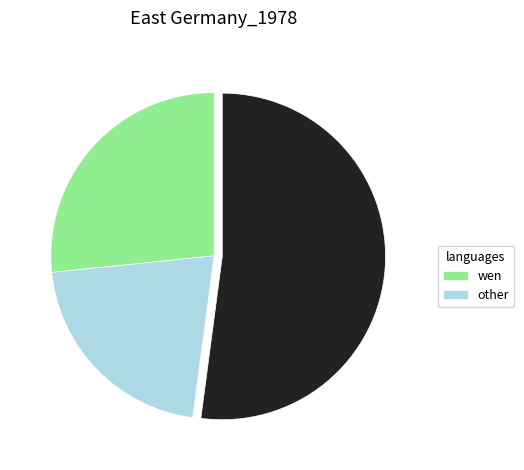

Does any single category account for the majority?

Yes